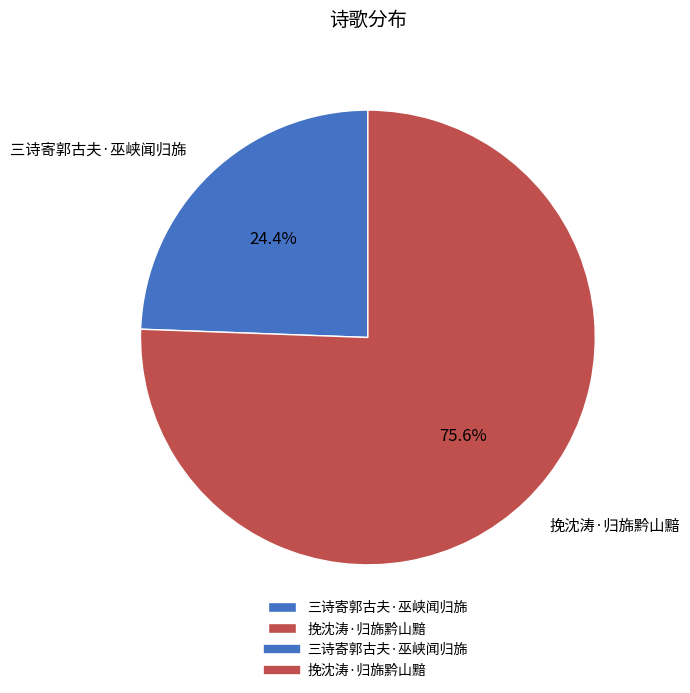

Which slice is the largest?

挽沈涛·归旆黔山黯